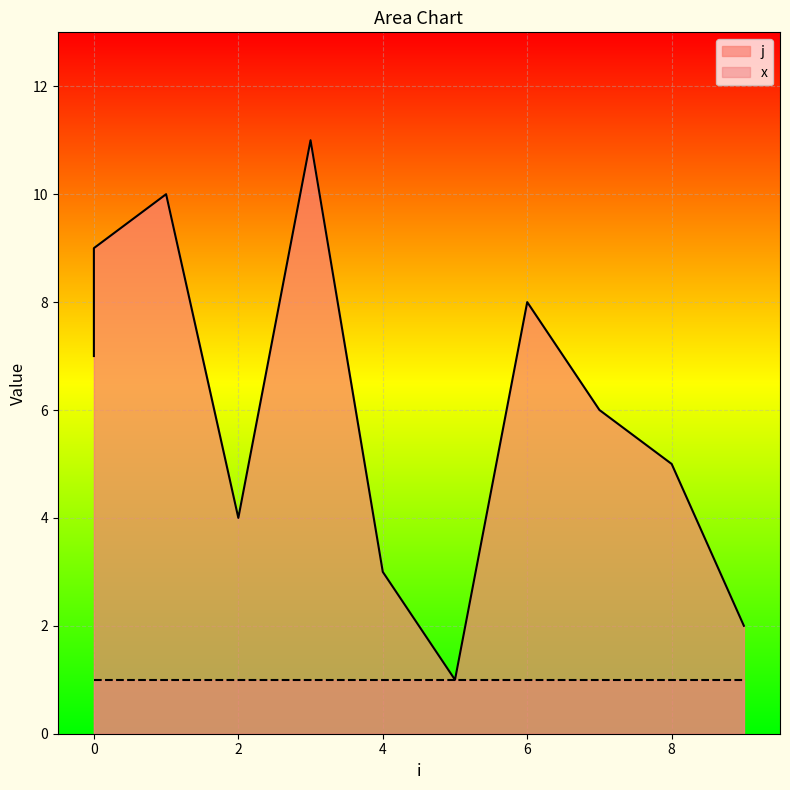

What is the difference between the values at 5 and 7?

5